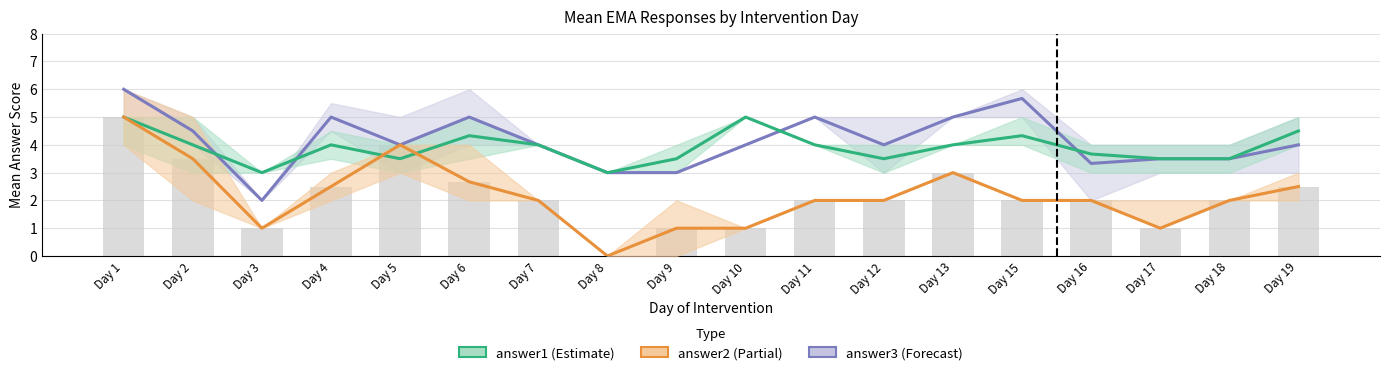

Reading left to right, what are all the values shown in this chart?

answer3: Day 1=6.0	Day 2=4.5	Day 3=2.0	Day 4=5.0	Day 5=4.0	Day 6=5.0	Day 7=4.0	Day 8=3.0	Day 9=3.0	Day 10=4.0	Day 11=5.0	Day 12=4.0	Day 13=5.0	Day 15=5.7	Day 16=3.3	Day 17=3.5	Day 18=3.5	Day 19=4.0
answer1: Day 1=5.0	Day 2=4.0	Day 3=3.0	Day 4=4.0	Day 5=3.5	Day 6=4.3	Day 7=4.0	Day 8=3.0	Day 9=3.5	Day 10=5.0	Day 11=4.0	Day 12=3.5	Day 13=4.0	Day 15=4.3	Day 16=3.7	Day 17=3.5	Day 18=3.5	Day 19=4.5
answer2: Day 1=5.0	Day 2=3.5	Day 3=1.0	Day 4=2.5	Day 5=4.0	Day 6=2.7	Day 7=2.0	Day 8=0.0	Day 9=1.0	Day 10=1.0	Day 11=2.0	Day 12=2.0	Day 13=3.0	Day 15=2.0	Day 16=2.0	Day 17=1.0	Day 18=2.0	Day 19=2.5